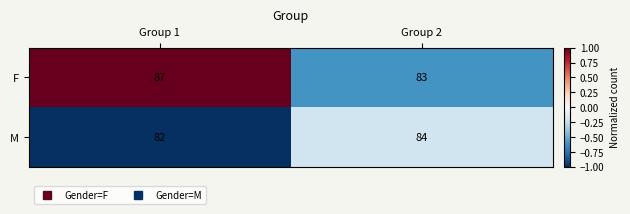

What is the average value of the F series?

85